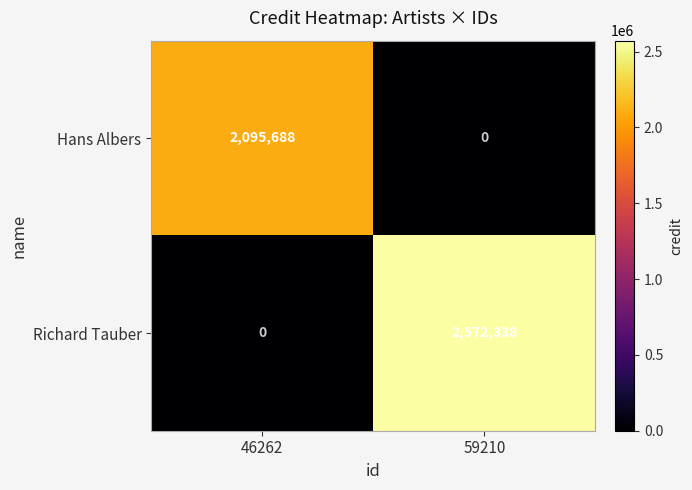

What is the total value across all series at 46262?

2095688